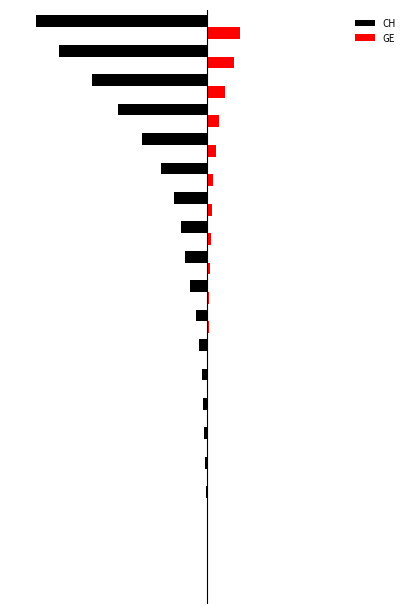

Rank the series by their maximum value, from lowest to highest.

CH, GE